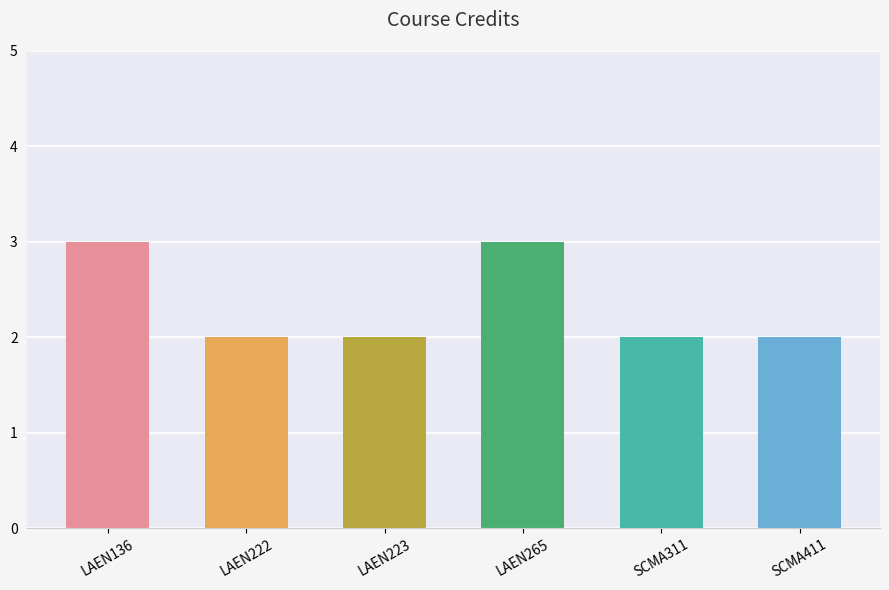

Reading left to right, transcribe all the data shown in this chart.

LAEN136=3	LAEN222=2	LAEN223=2	LAEN265=3	SCMA311=2	SCMA411=2